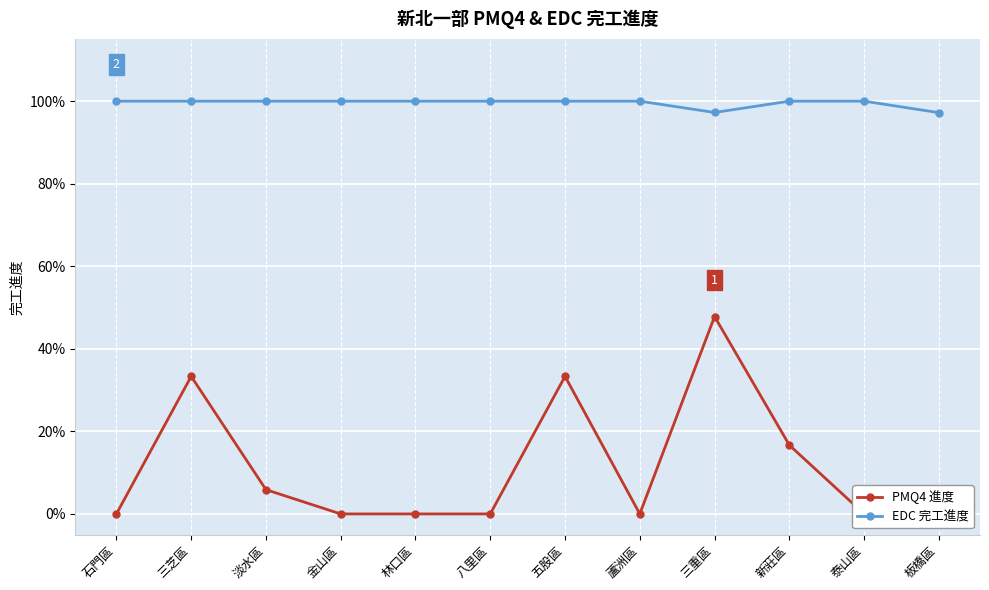

At which label does EDC 完工進度 reach its minimum?

板橋區